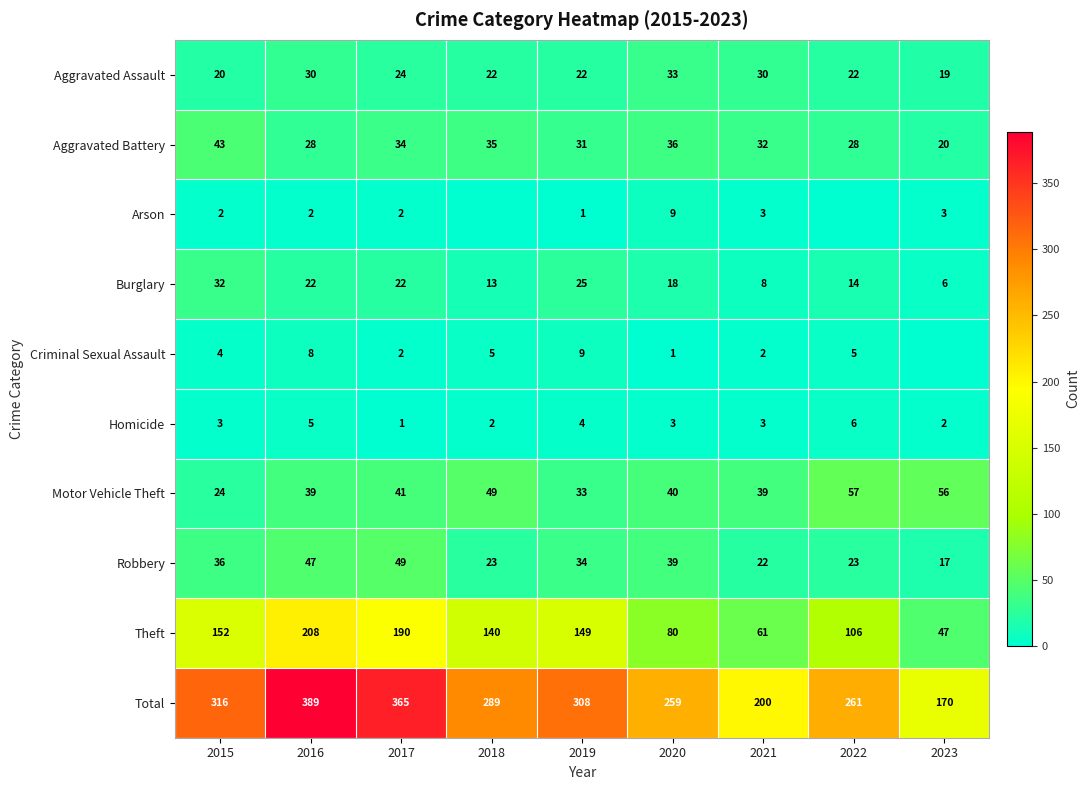

At which label does Burglary reach its peak?

2015